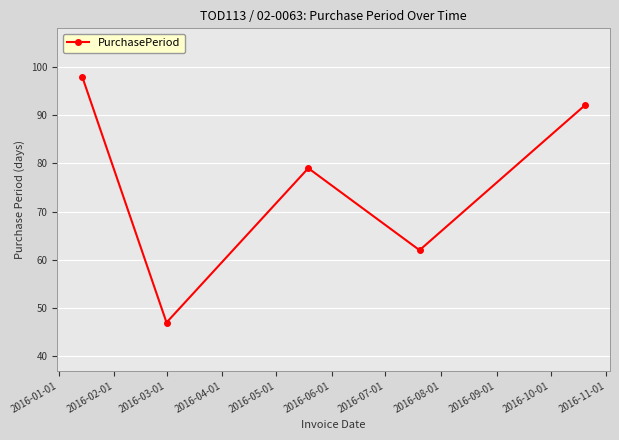

True or false: there are more than 2 points higher than both neighbors.

False